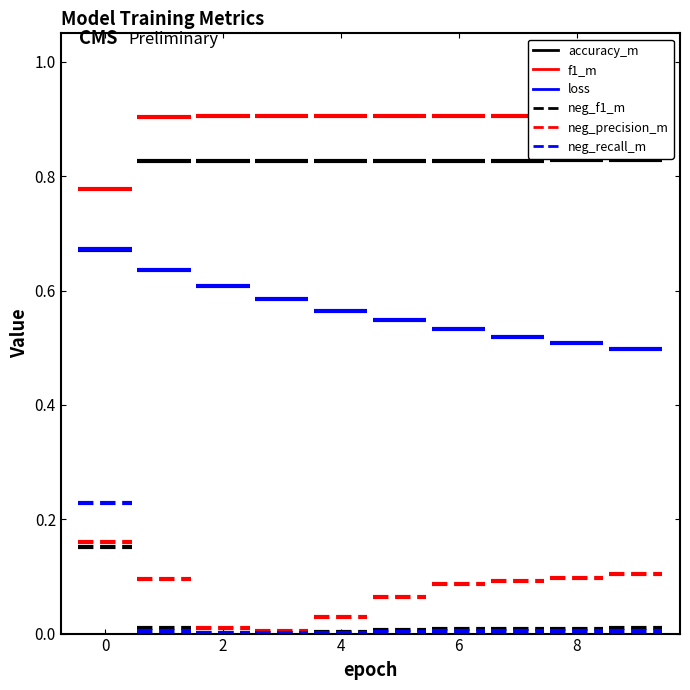

Between 0 and 5, which series saw the biggest shift?

neg_recall_m